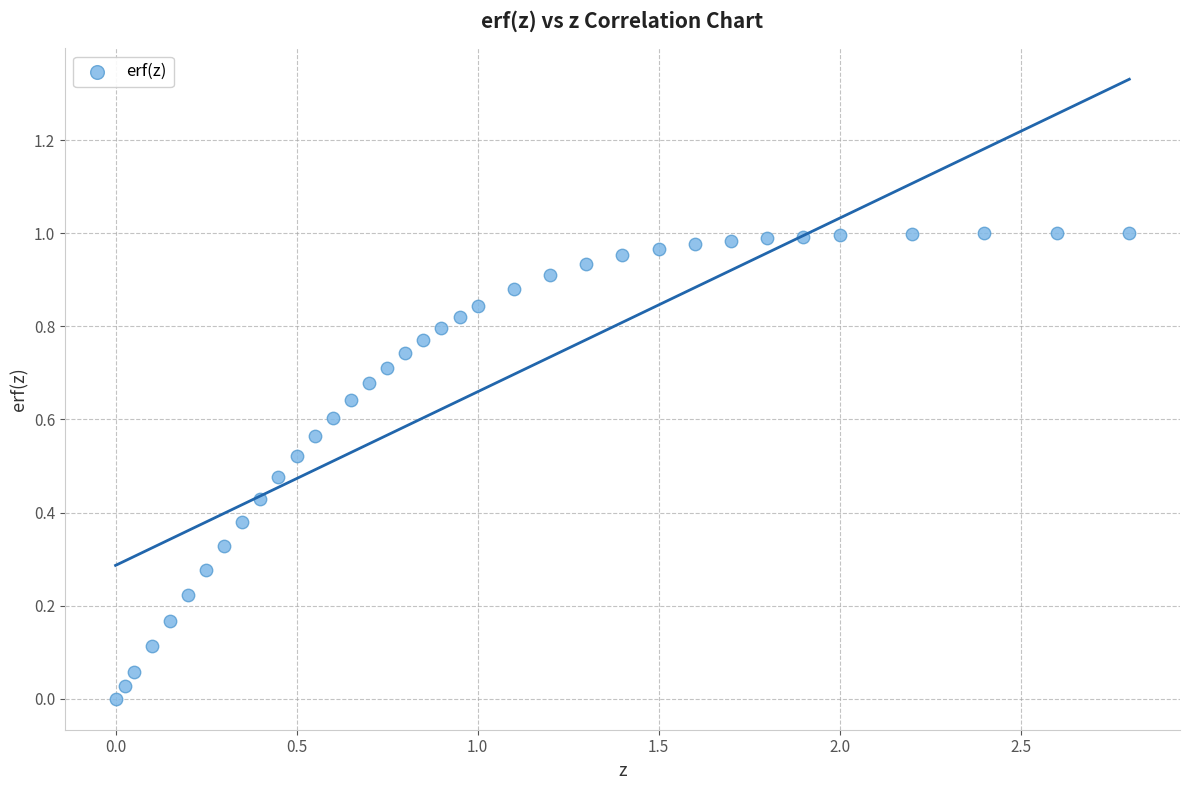

What is the range of X values (max minus min)?

2.8